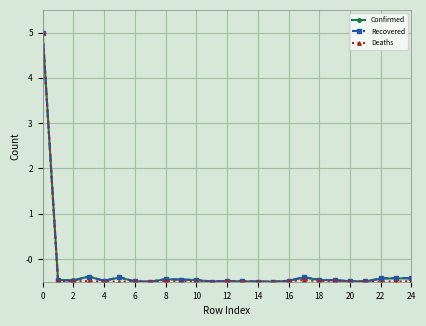

How many data points in Confirmed are above 0?

1